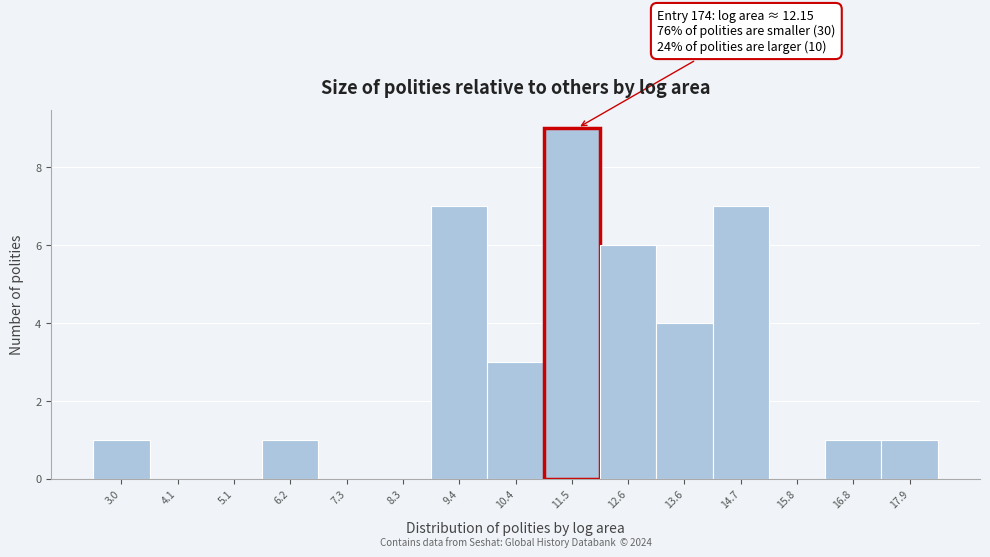

Reading left to right, transcribe all the data shown in this chart.

3.0=1	4.1=0	5.1=0	6.2=1	7.3=0	8.3=0	9.4=7	10.4=3	11.5=9	12.6=6	13.6=4	14.7=7	15.8=0	16.8=1	17.9=1